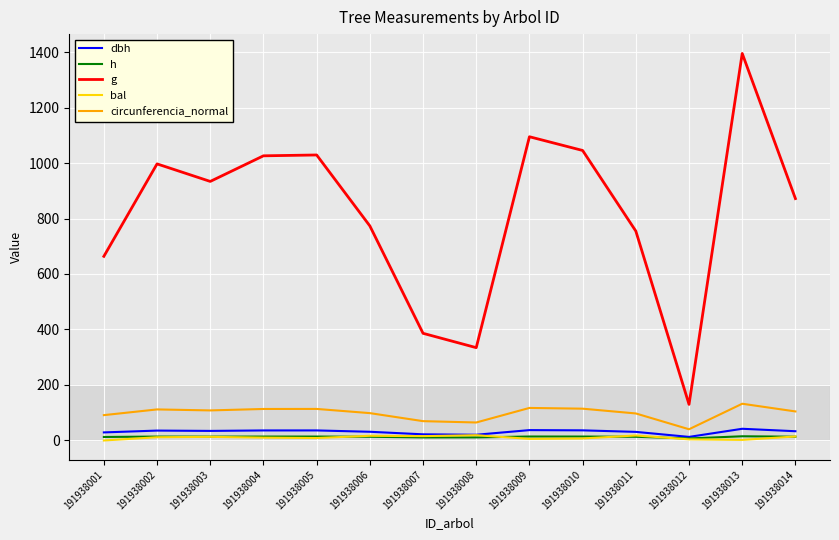

What is the difference between the second highest and minimum values in the circunferencia_normal series?

76.9